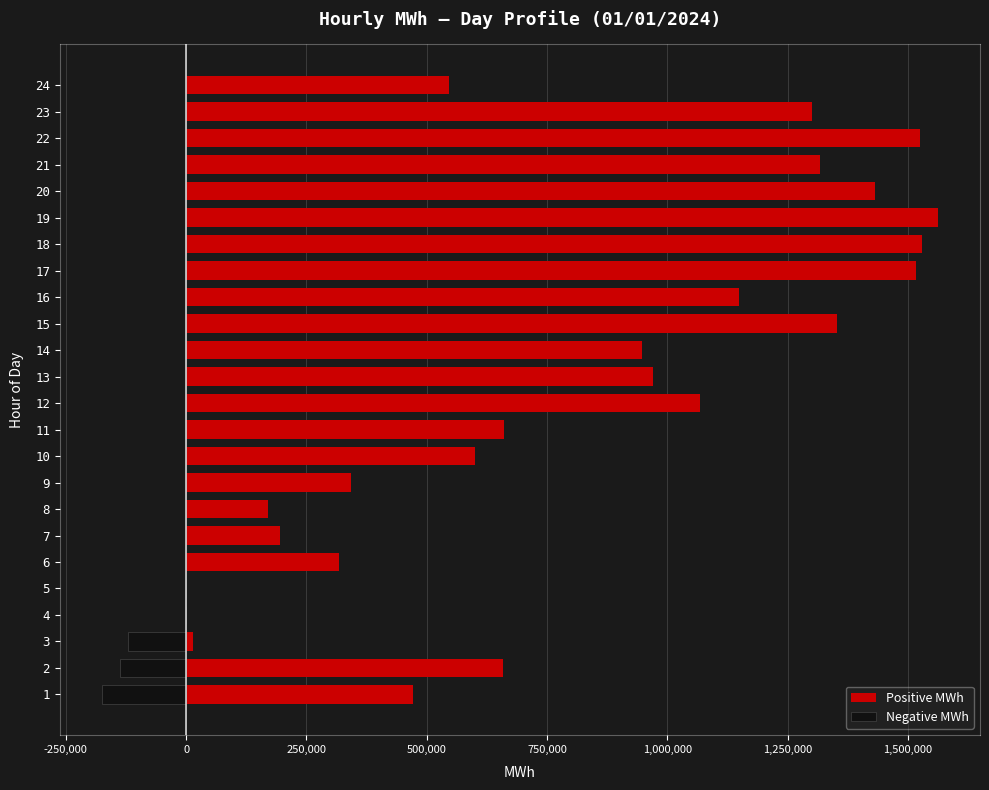

Which series has the largest total across all categories?

Positive MWh